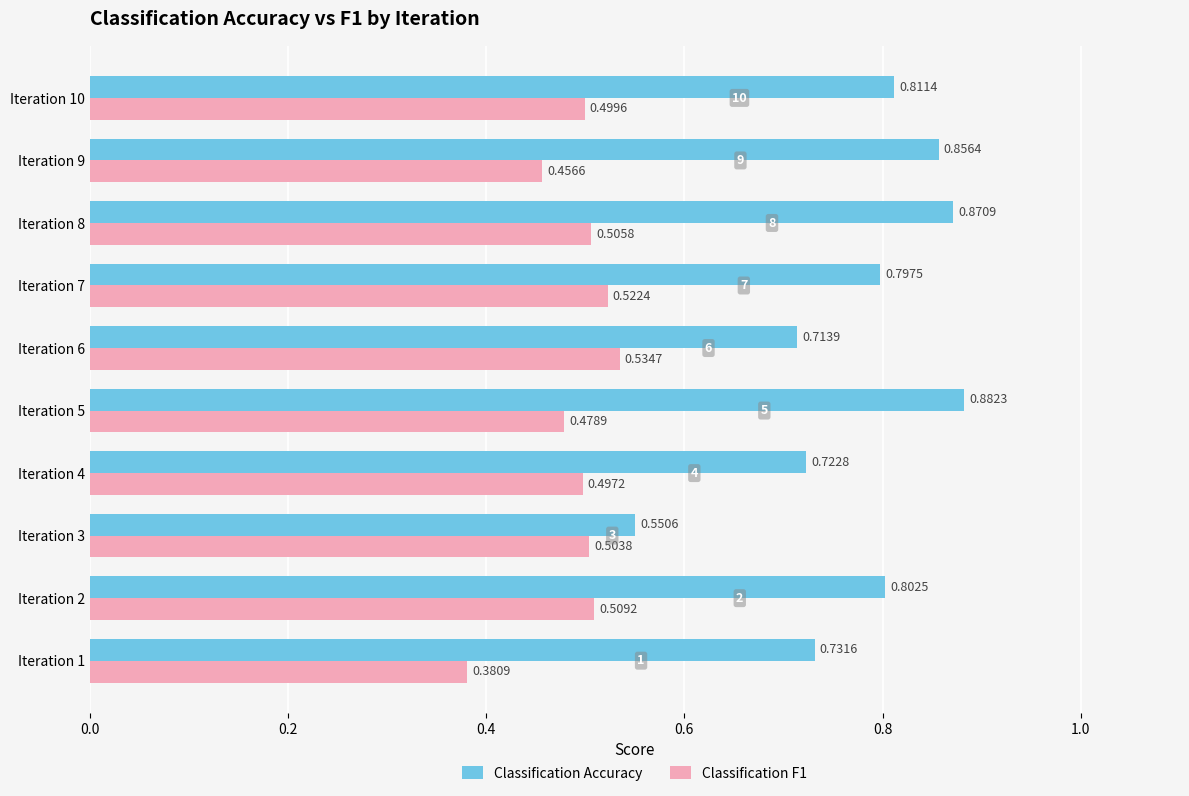

Is the value of Classification F1 at Iteration 10 greater than the value of Classification Accuracy at Iteration 6?

No